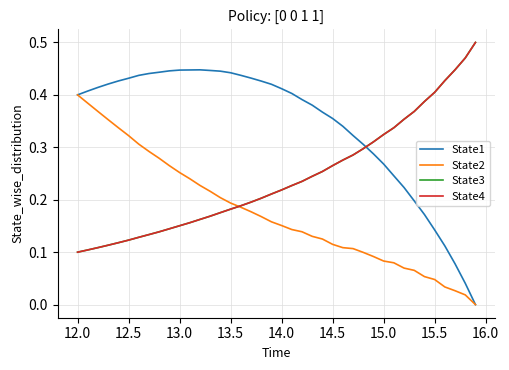

Does the chart display data point markers on the line(s)?

No